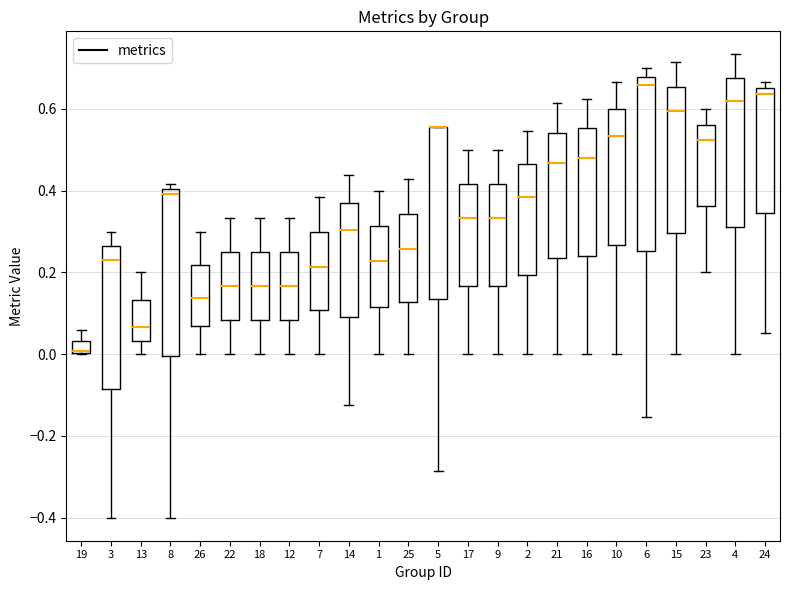

Where does the upper whisker of the box at x = 22 end on the y-axis? The values are not printed on the chart, so give them approximately, as read against the axis.

0.34